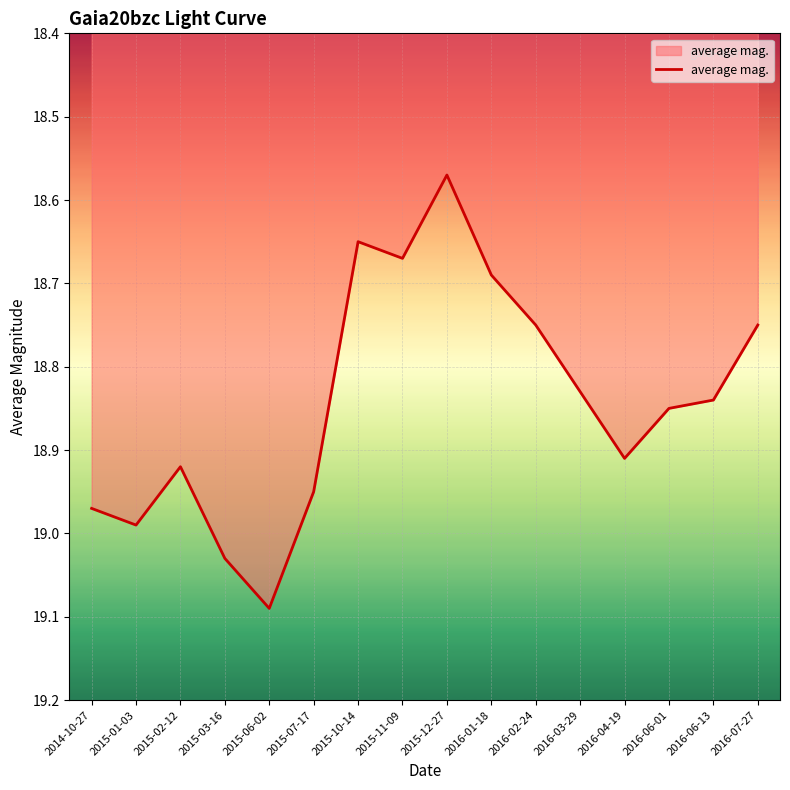

Which category has the highest value across all series?

2015-06-02